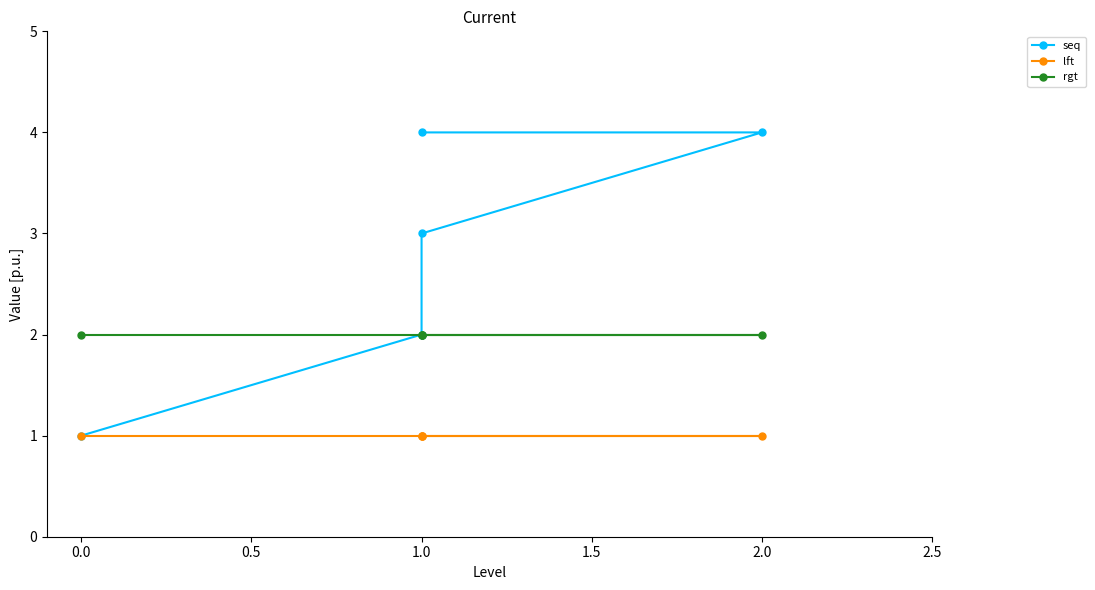

Count the seq values in the range 2 to 4.

4